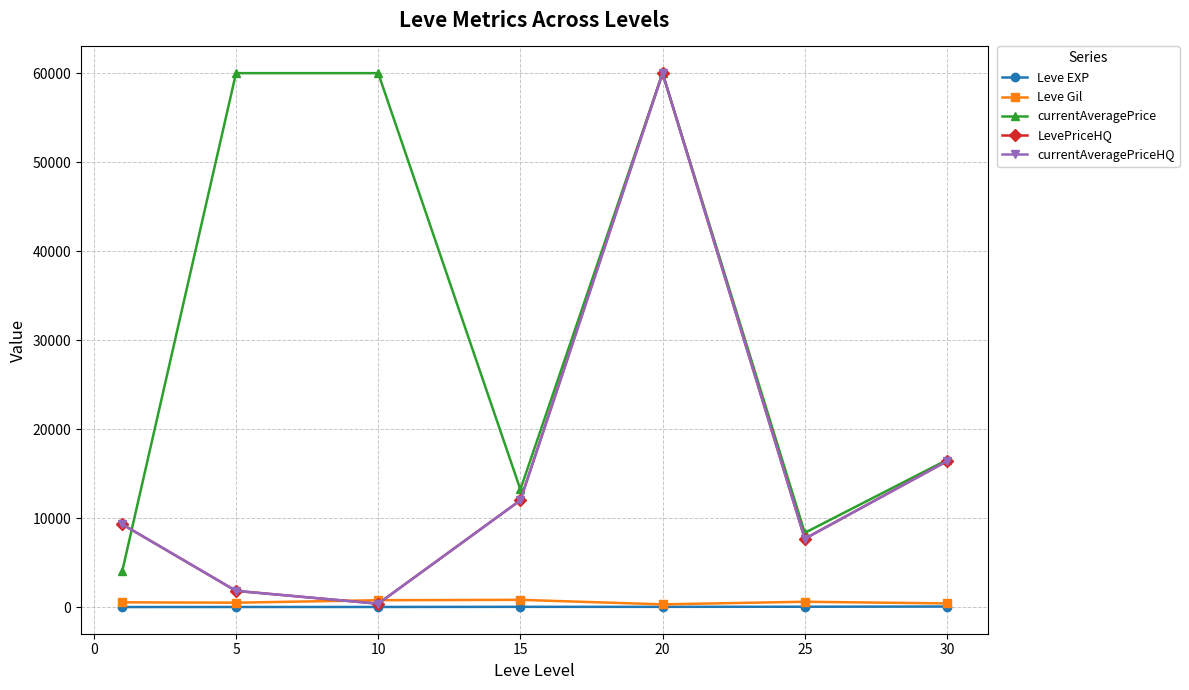

Reading left to right, list all the values displayed in this chart.

Leve EXP: 1.3	6.2	7.7	22.3	23.3	34.7	59.0
Leve Gil: 531.7	488.3	768.3	810.0	300.0	595.0	405.0
currentAveragePrice: 4046.5	60000.0	60000.0	13209.5	60000.0	8338.2	16526.8
LevePriceHQ: 9300.0	1817.3	375.0	12000.0	60000.0	7671.5	16395.0
currentAveragePriceHQ: 9300.0	1817.3	375.0	12000.0	60000.0	7671.5	16395.0